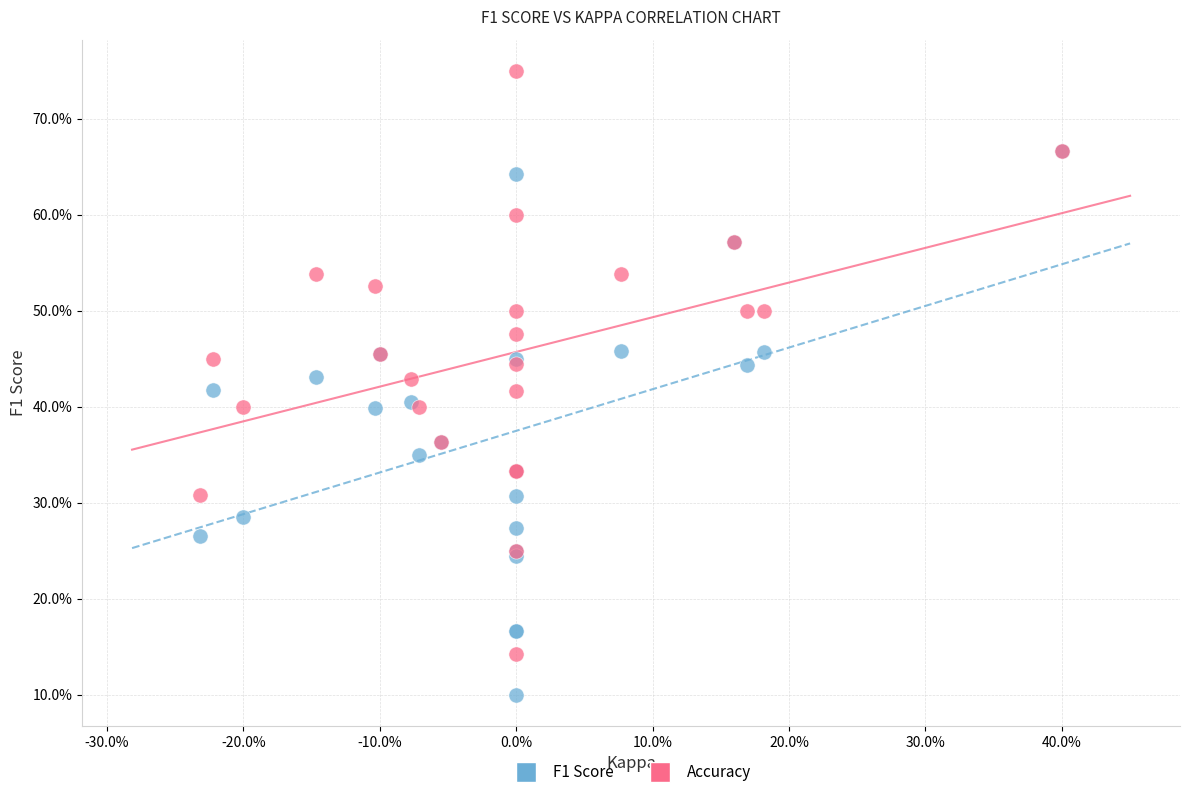

What are all the series names shown in the legend?

F1 Score, Accuracy